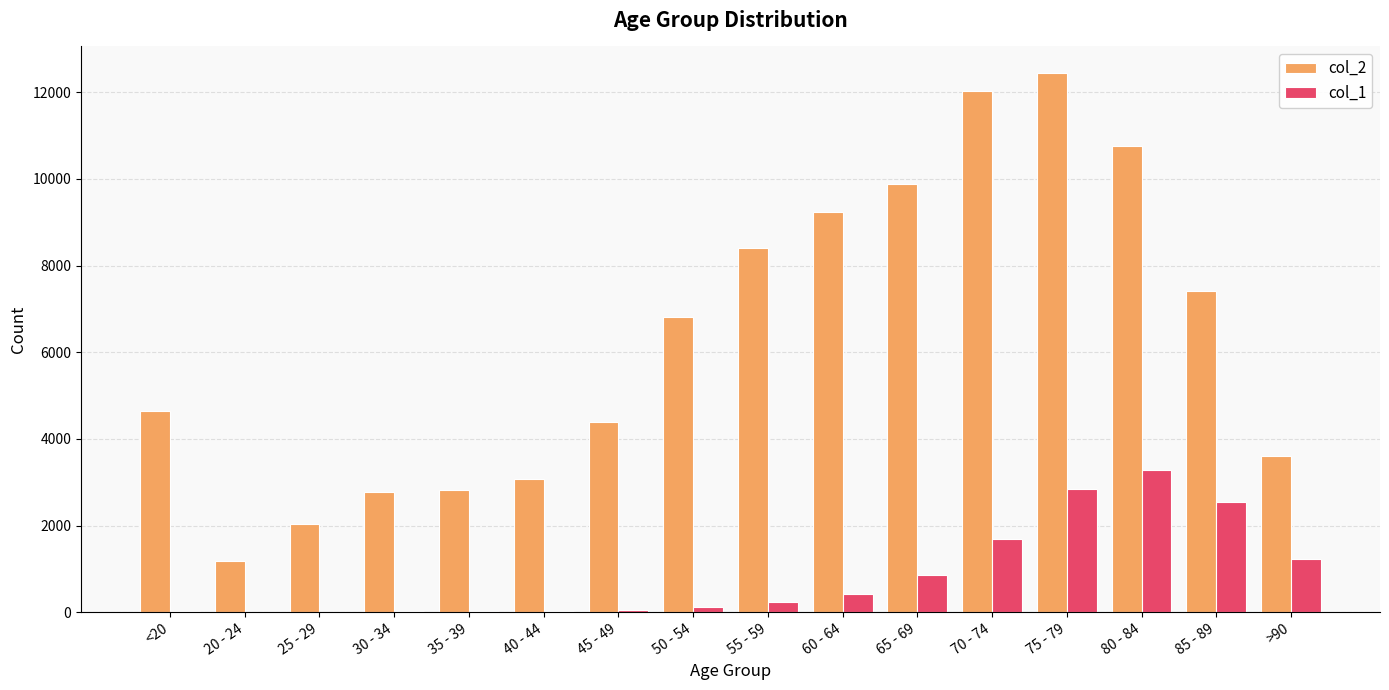

Are the bars horizontal?

No